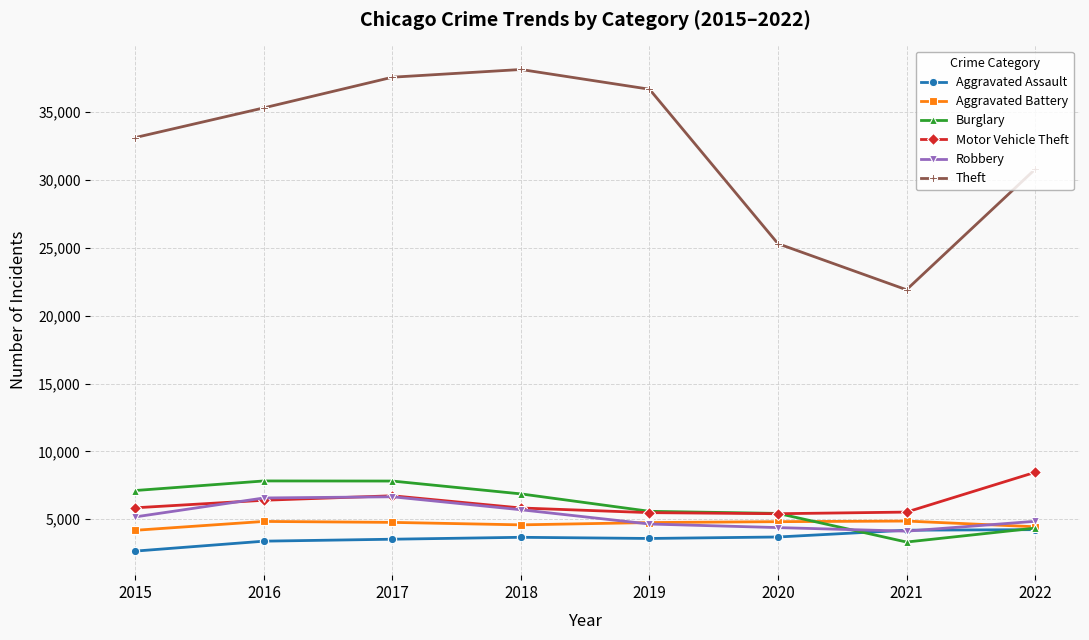

True or false: Aggravated Assault and Motor Vehicle Theft cross at least once.

False